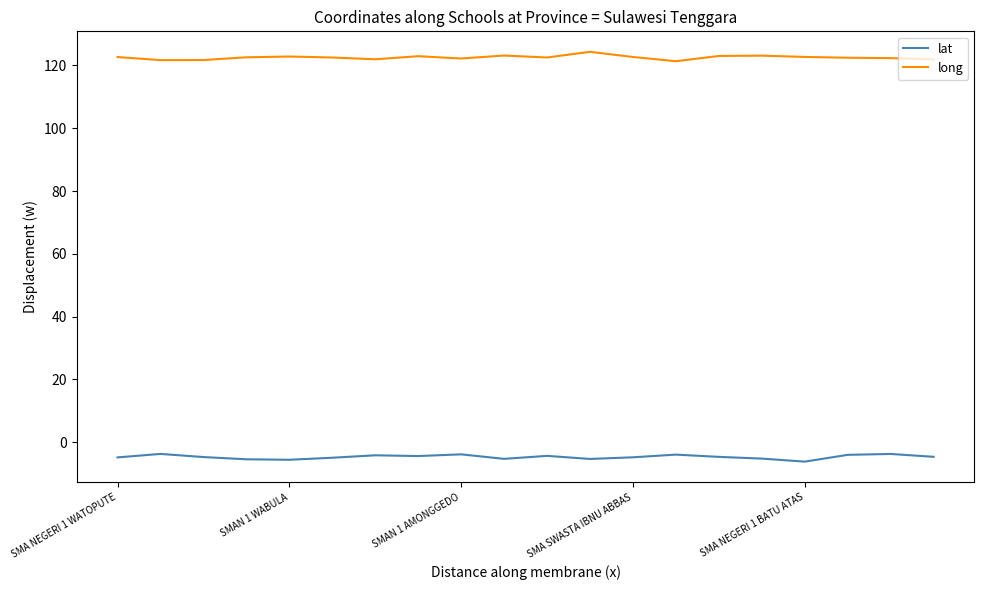

What is the smallest value displayed?

-6.2